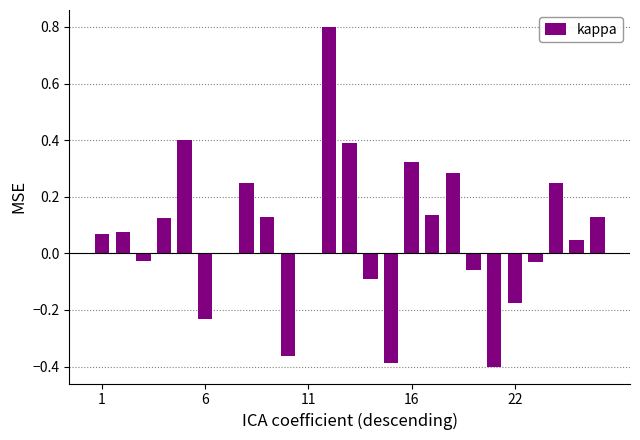

What is the maximum value shown in the chart?

0.8